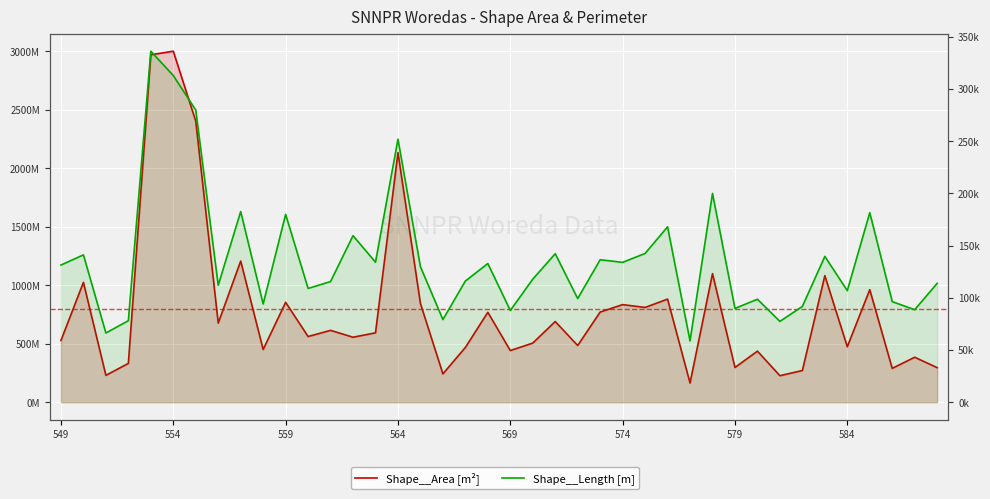

What are all the series names shown in the legend?

Shape__Area [m²], Shape__Length [m]